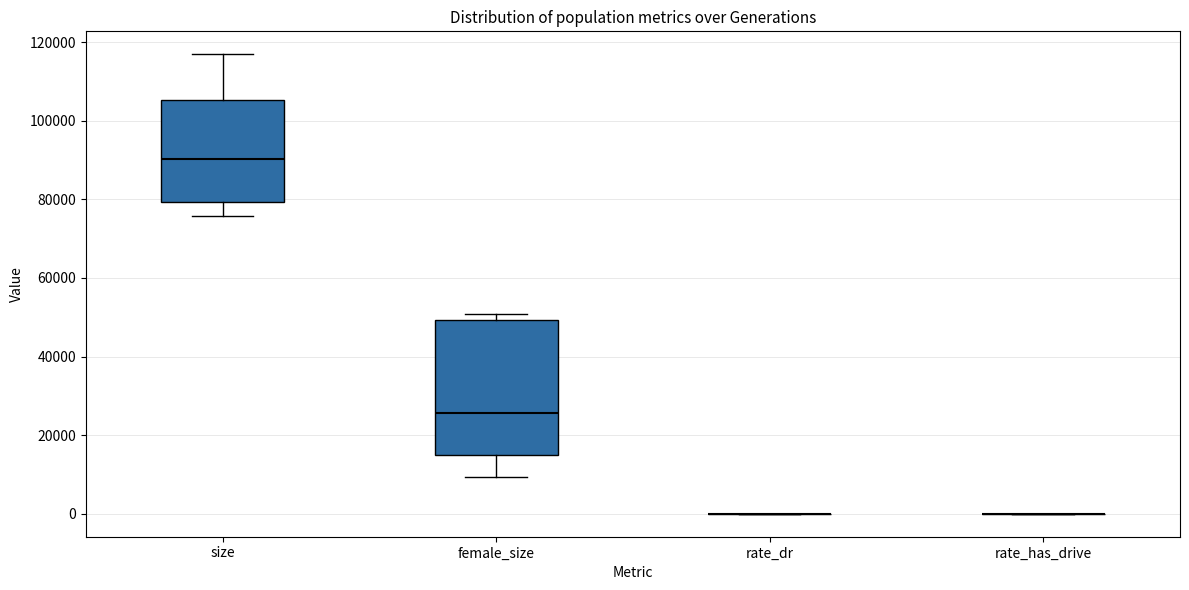

Comparing the boxes themselves (not the whiskers), which one is the tallest?

female_size